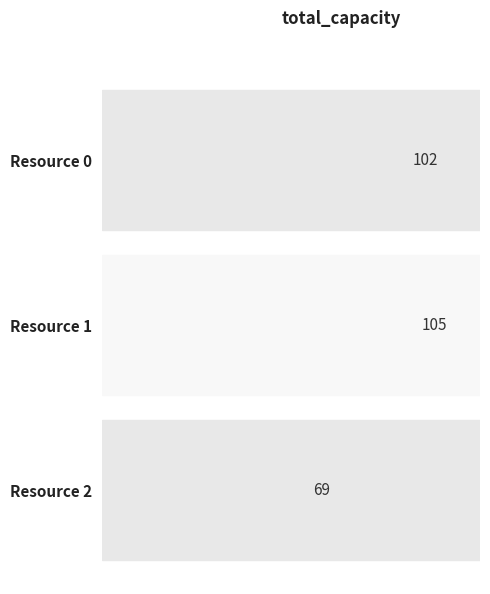

What is the change in value from Resource 1 to Resource 2?

-36